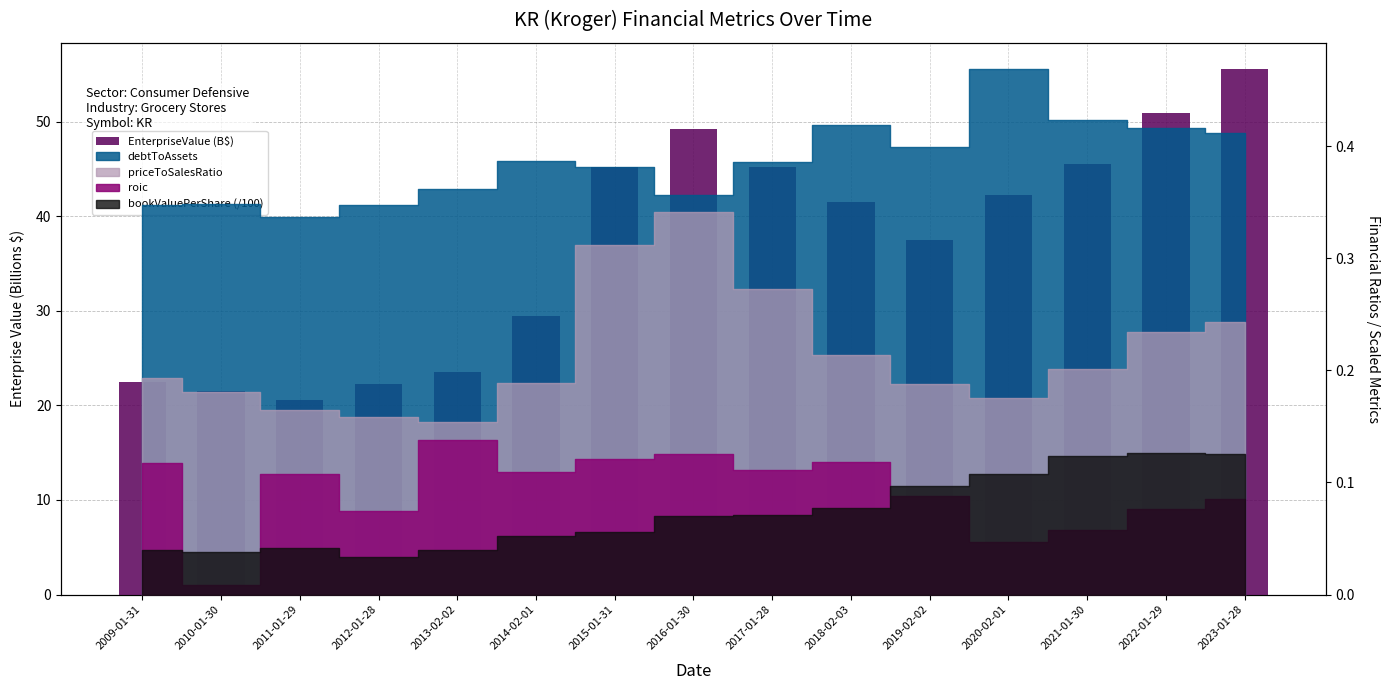

What is the smallest value displayed?

20.6